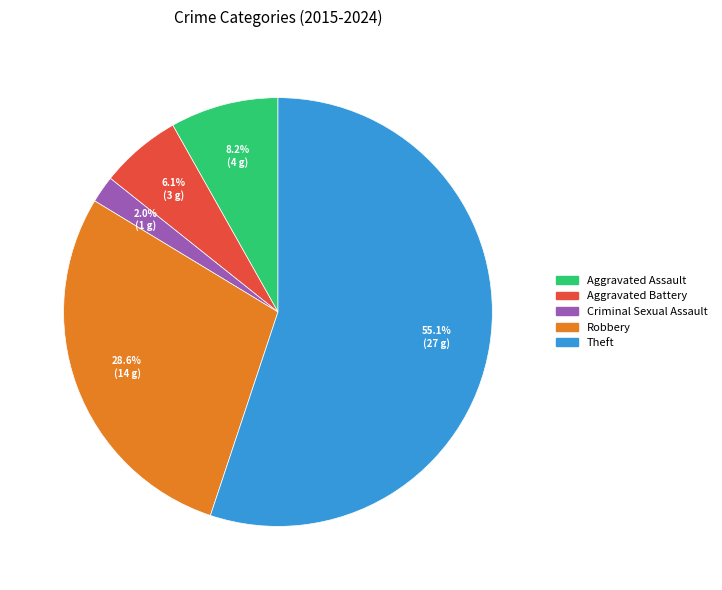

To the nearest percent, what percentage of the pie is Aggravated Battery?

6%